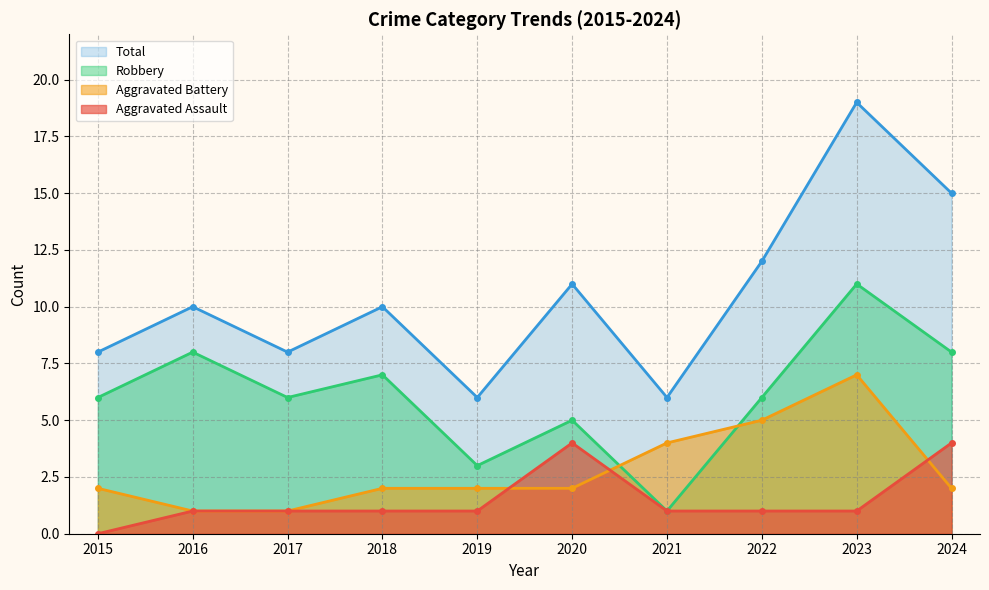

How many intersections are there between Aggravated Battery and Aggravated Assault?

3